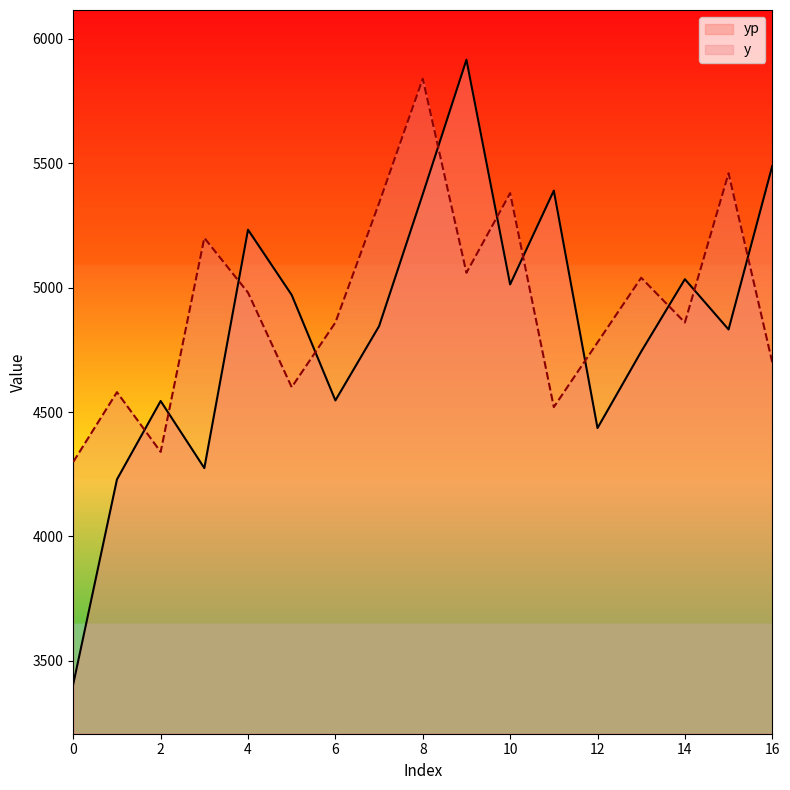

Between 10 and 16, which series saw the biggest shift?

y